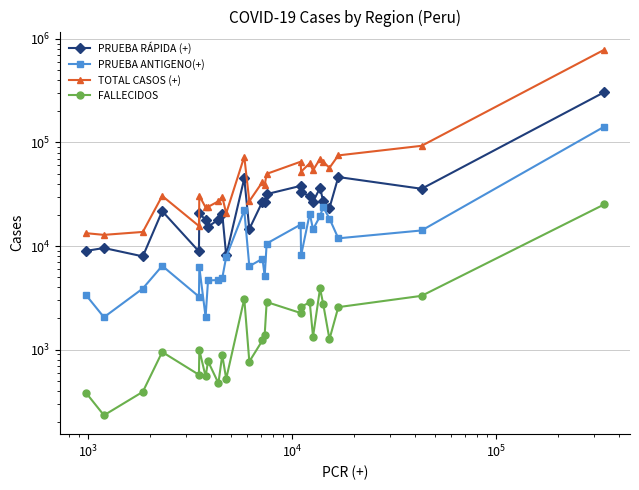

Rank the series at $\mathdefault{10^{5}}$ from highest to lowest value.

TOTAL CASOS (+), PRUEBA RÁPIDA (+), PRUEBA ANTIGENO(+), FALLECIDOS